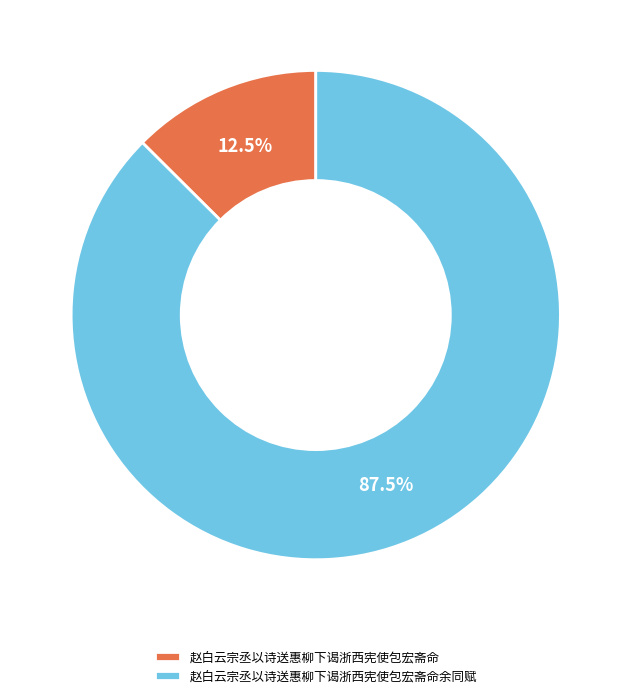

Is the sum of 赵白云宗丞以诗送惠柳下谒浙西宪使包宏斋命余同赋 and 赵白云宗丞以诗送惠柳下谒浙西宪使包宏斋命 greater than half?

Yes